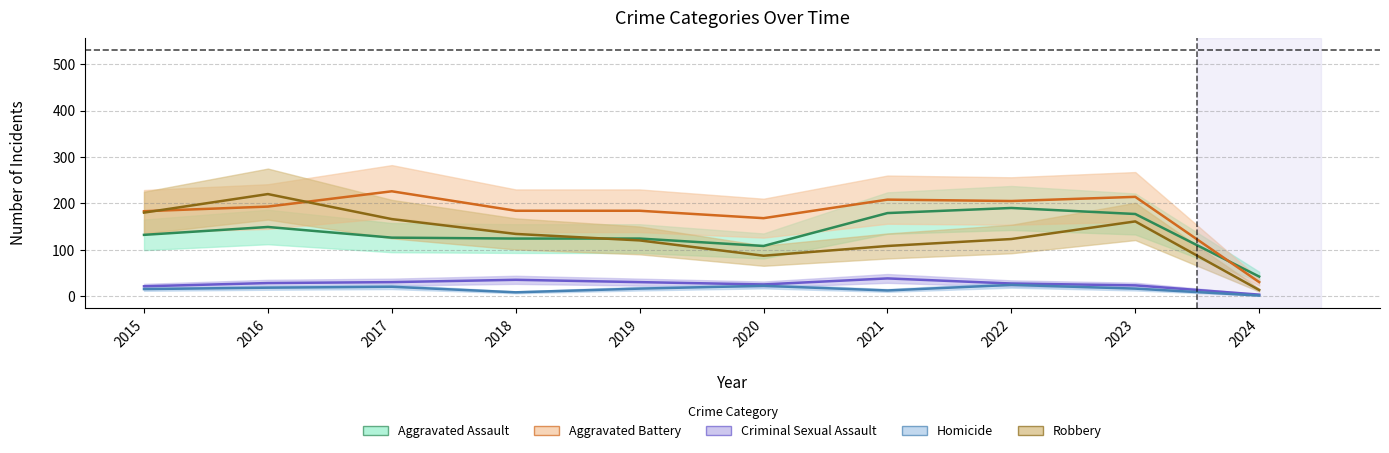

At which category is the sum across all series the highest?

2016